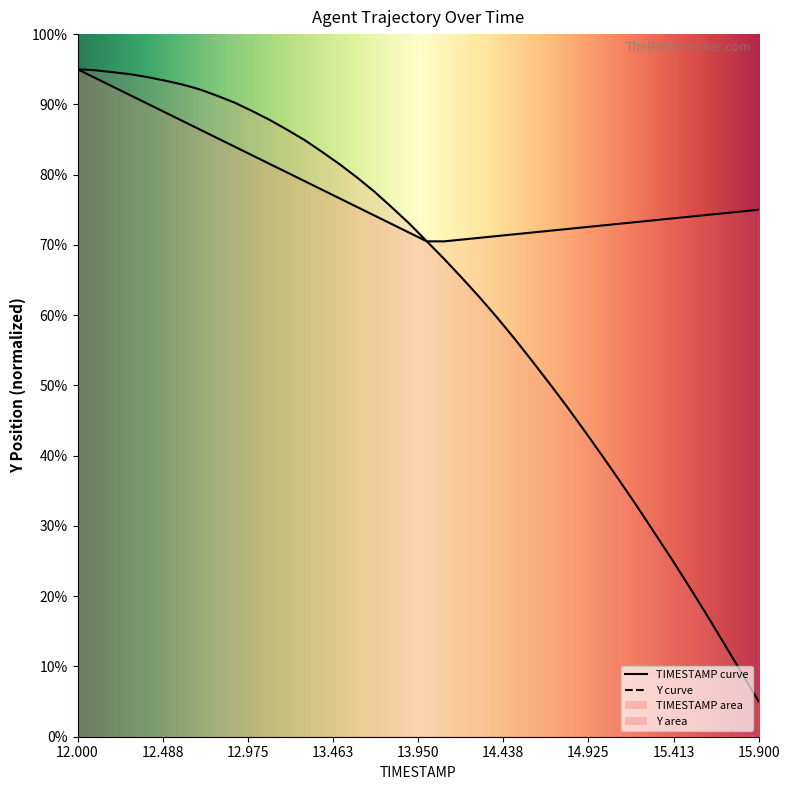

Reading right to left, extract all data points from this chart.

5.0	9.2	13.3	17.5	21.4	25.4	29.1	32.9	36.6	40.1	43.6	47.1	50.3	53.6	56.7	59.7	62.6	65.3	68.0	70.5	73.0	75.3	77.6	79.6	81.5	83.2	84.9	86.4	87.8	89.1	90.2	91.2	92.1	92.8	93.4	93.9	94.3	94.6	94.9	95.0